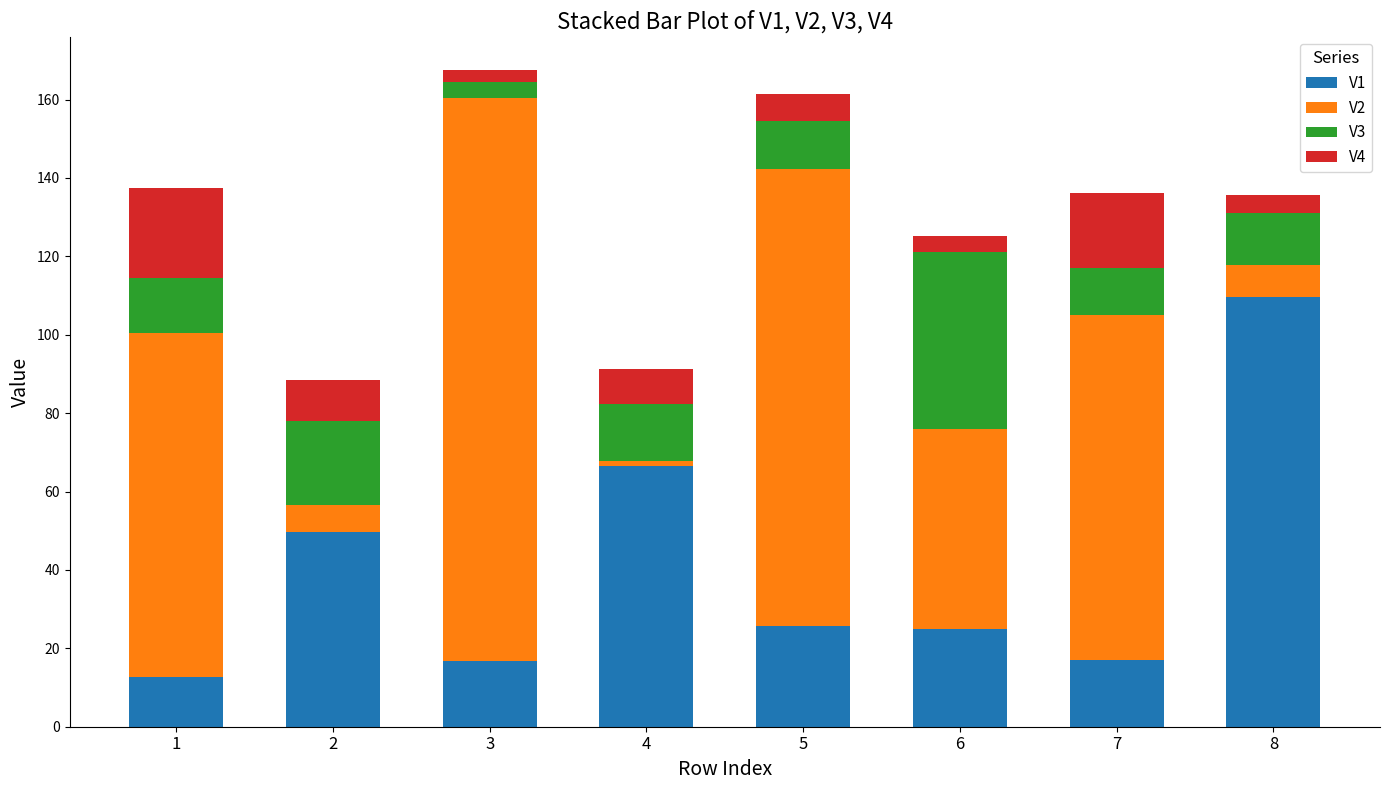

What are all the series names shown in the legend?

V1, V2, V3, V4